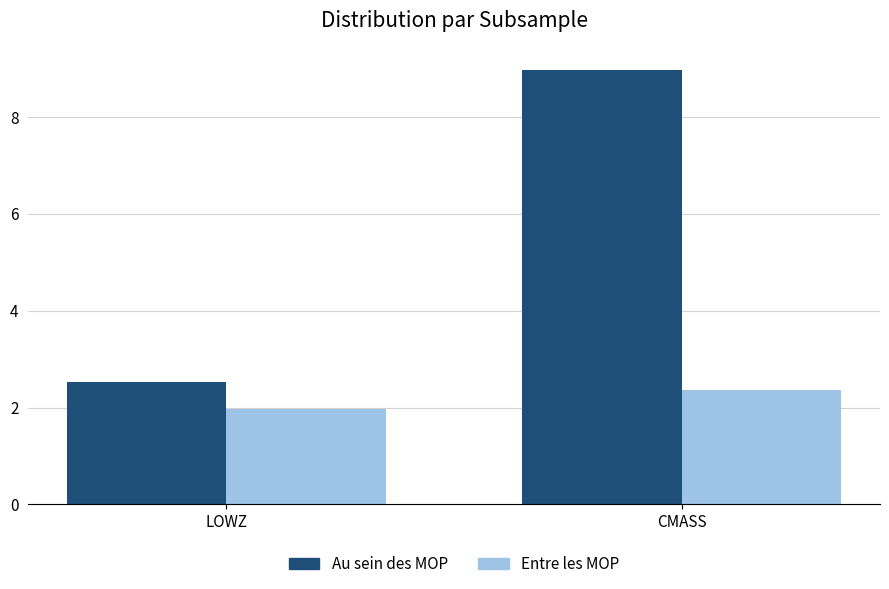

Between LOWZ and CMASS, which series saw the biggest shift?

Au sein des MOP